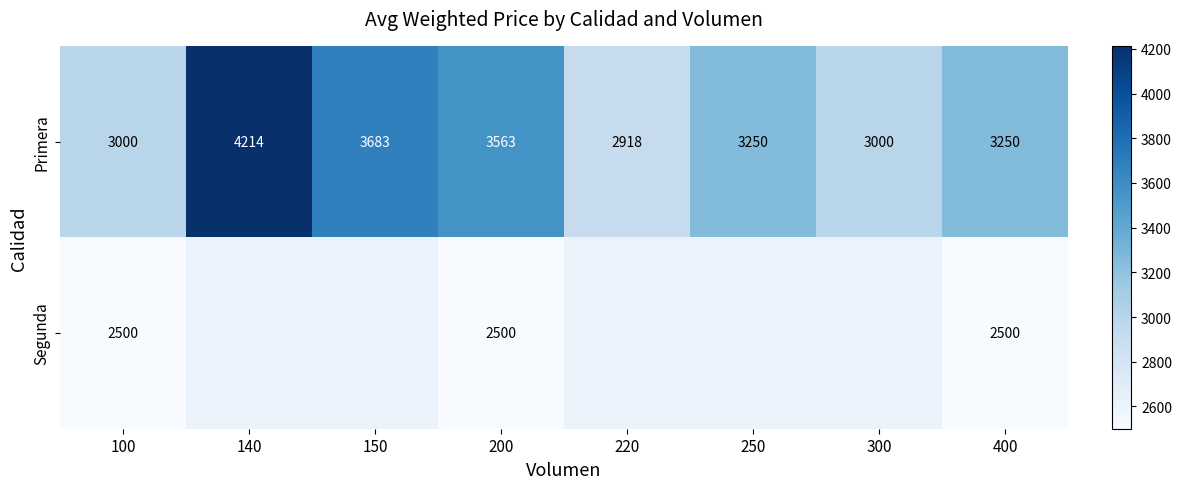

Is it true that Segunda equals 3884 at 100?

False